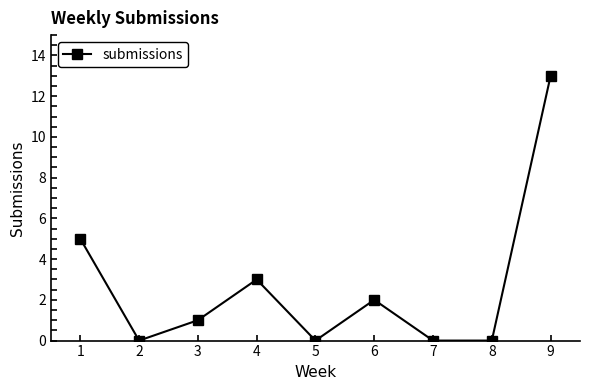

Reading right to left, list all the values displayed in this chart.

13	0	0	2	0	3	1	0	5